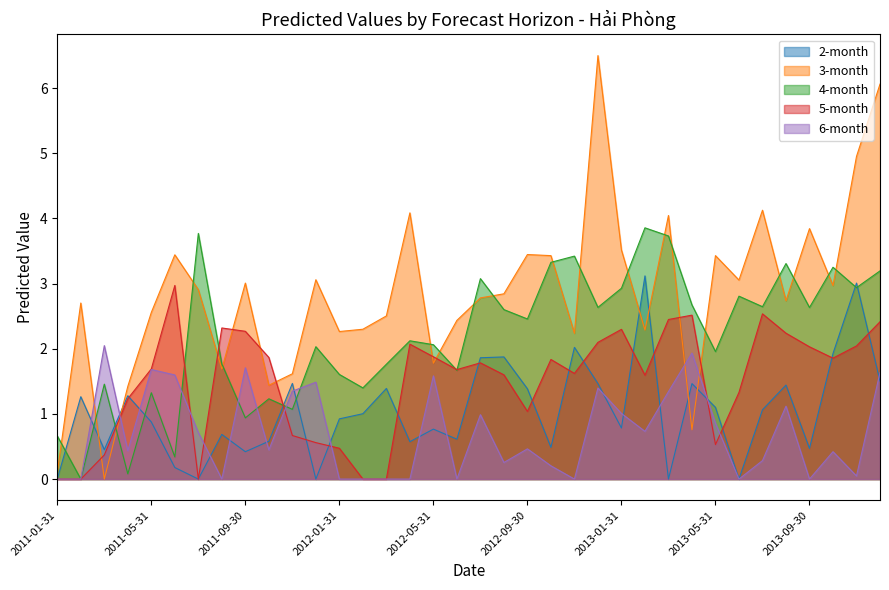

Is the value of 3-month at 2012-06-30 greater than the value of 5-month at 2013-06-30?

Yes